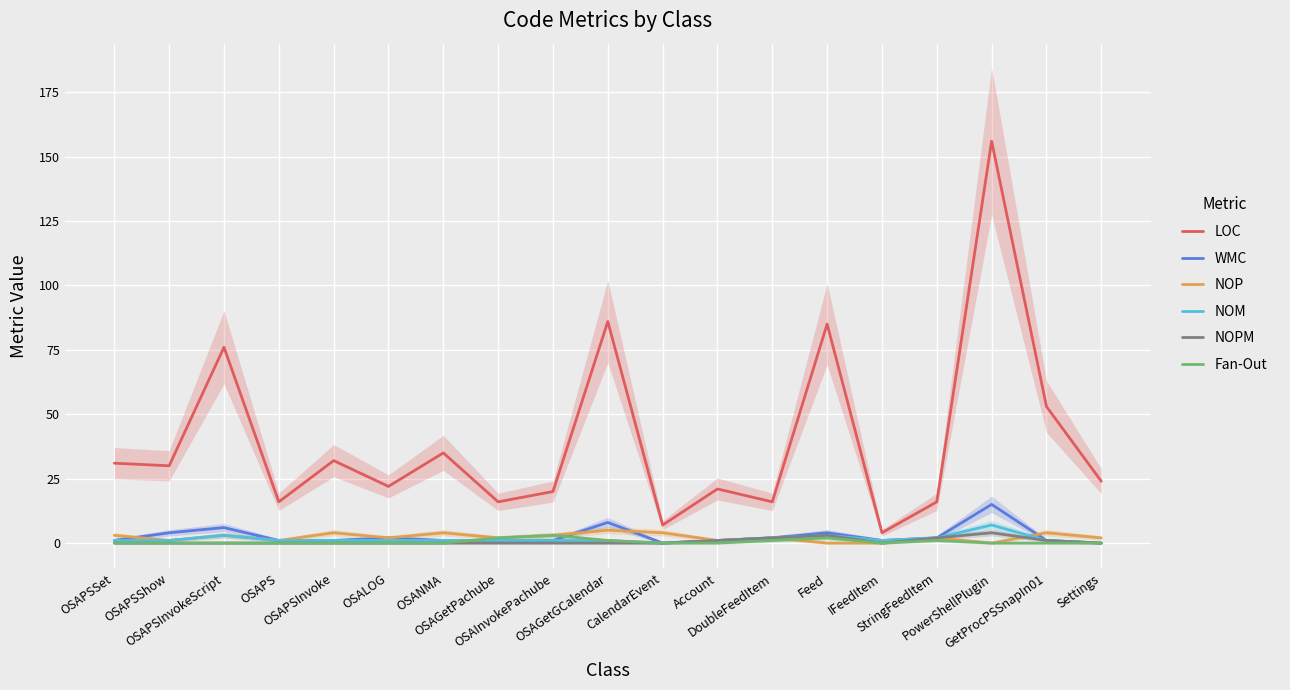

What is the average value of the NOPM series?

1